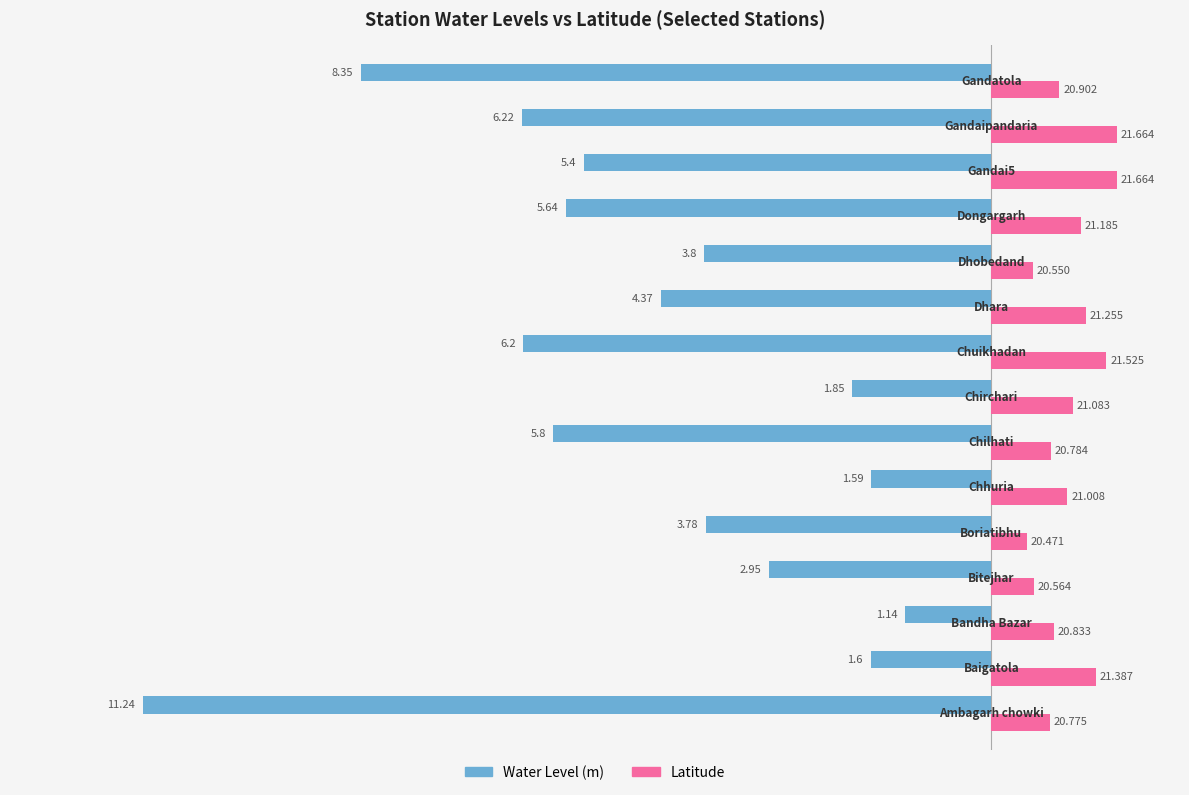

List the series in order of their peak value, lowest first.

Water Level (m), Latitude